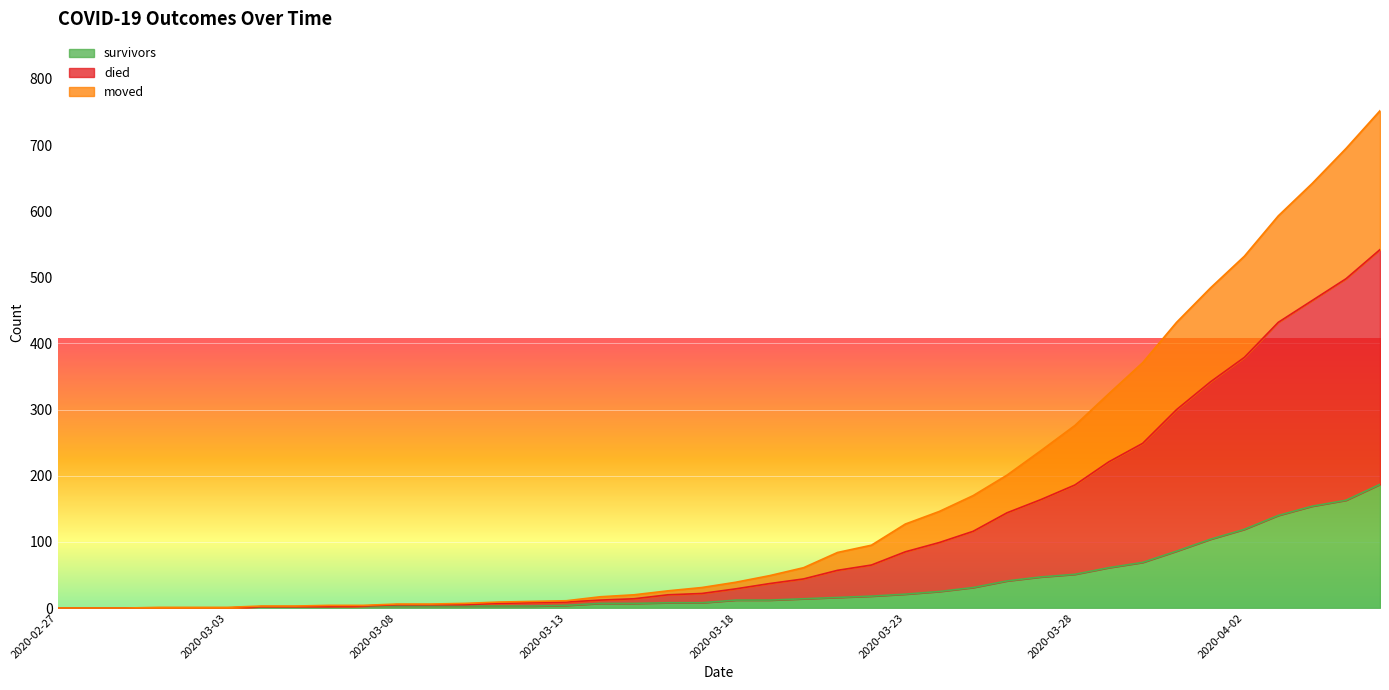

What is the maximum value for survivors?

187